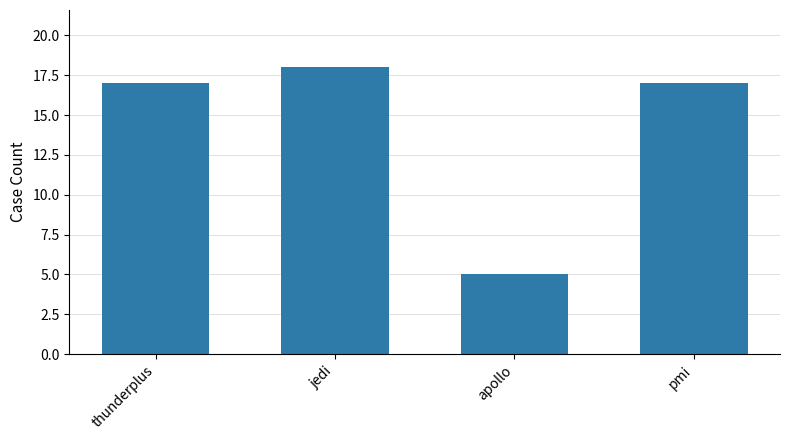

Reading left to right, transcribe all the data shown in this chart.

17	18	5	17